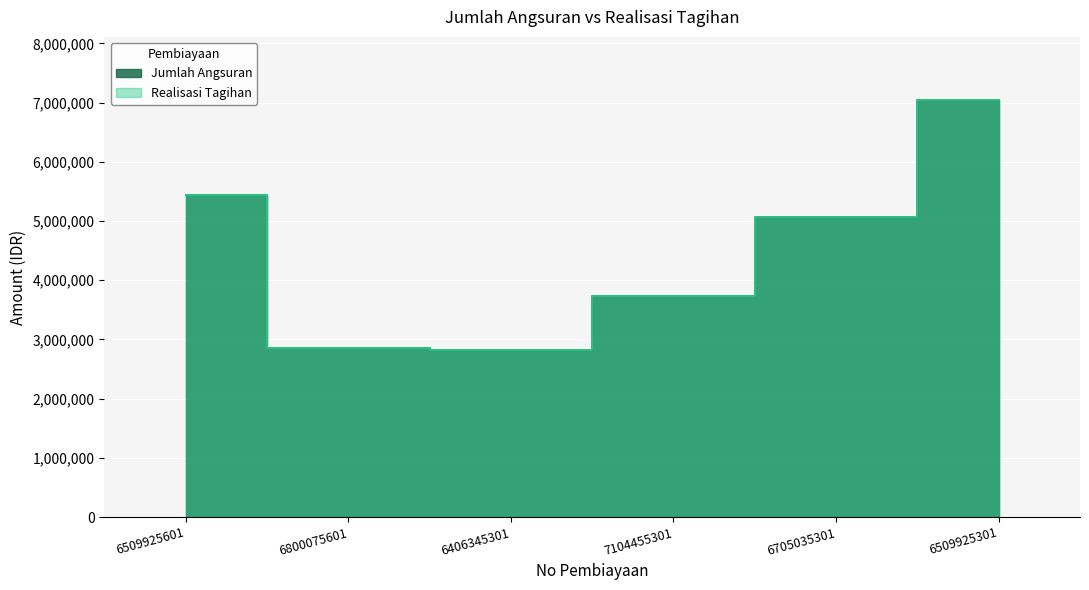

What is the approximate value of Jumlah Angsuran at 6705035301?

5072479